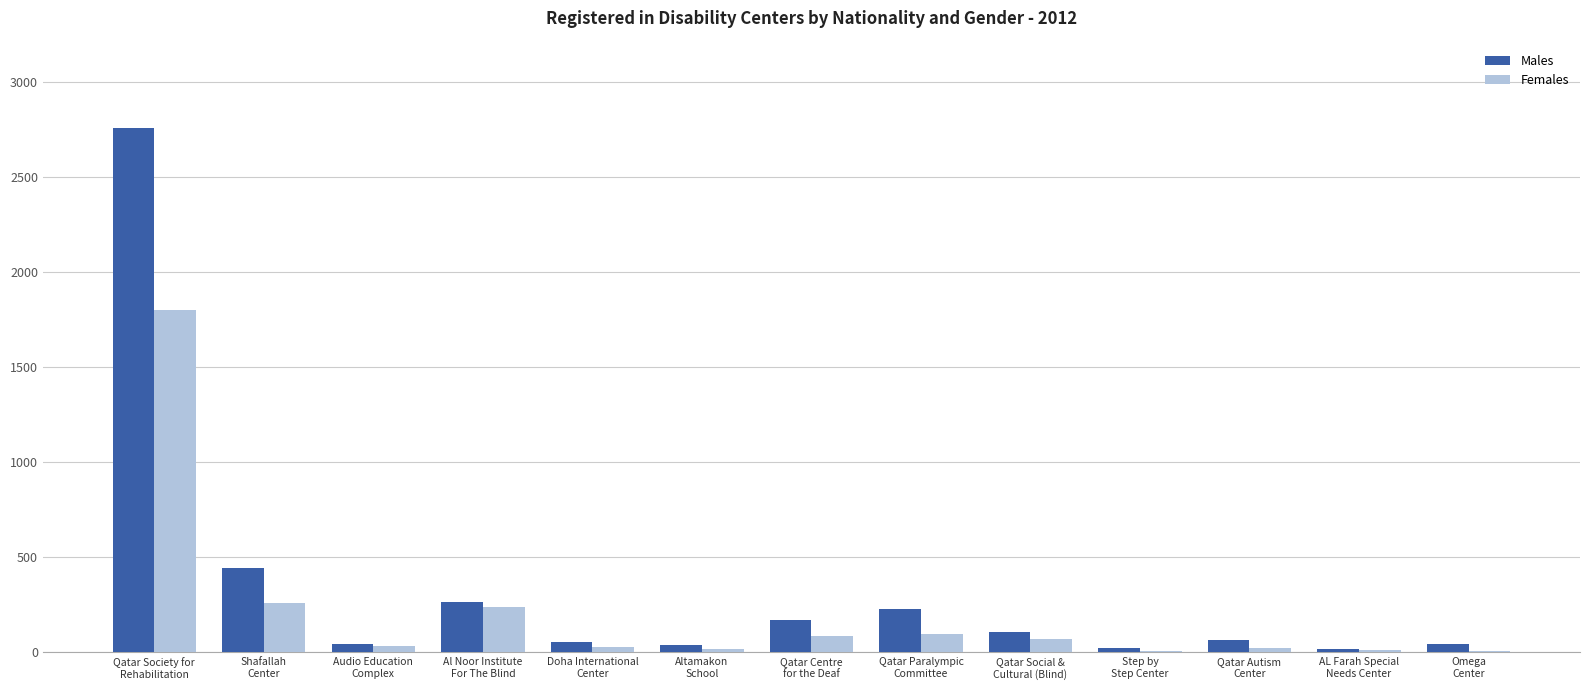

The Males series shows 42 at Audio Education
Complex. True or false?

True